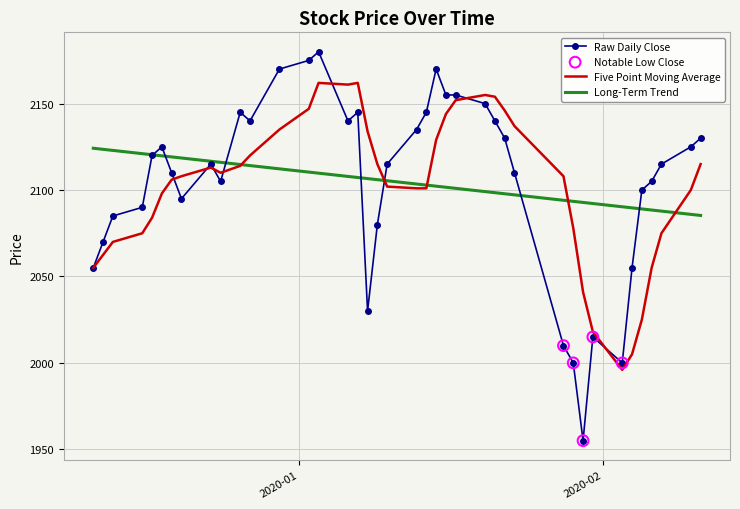

Which series has the widest spread of values?

Raw Daily Close